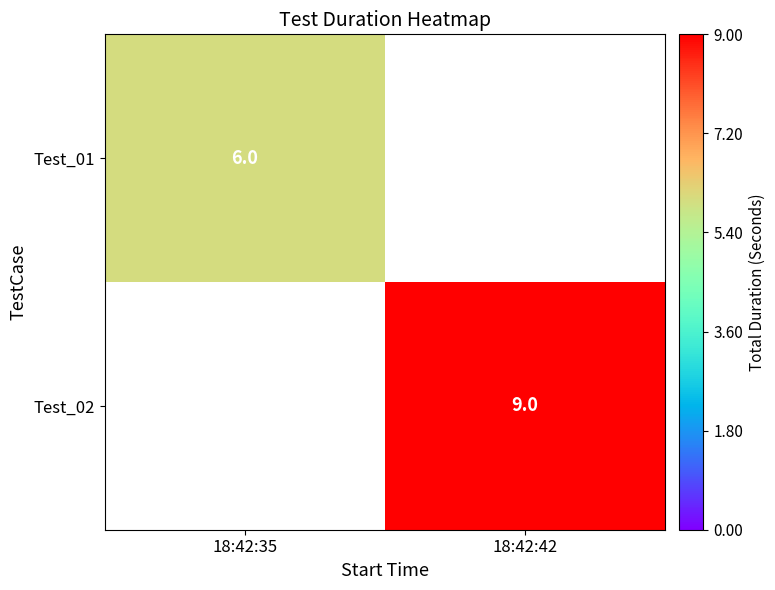

Is it true that Test_01 equals 4 at 18:42:35?

False